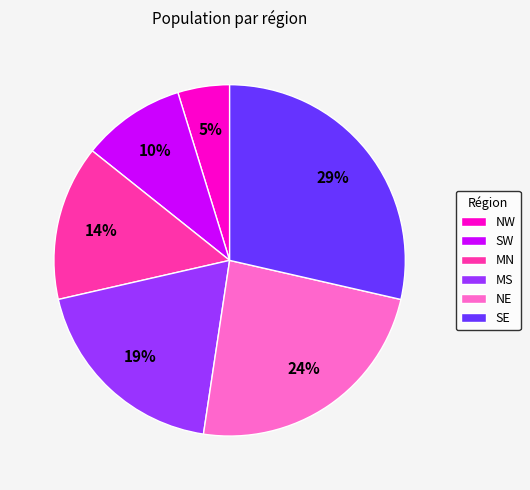

Between MN and SW, which is larger?

MN